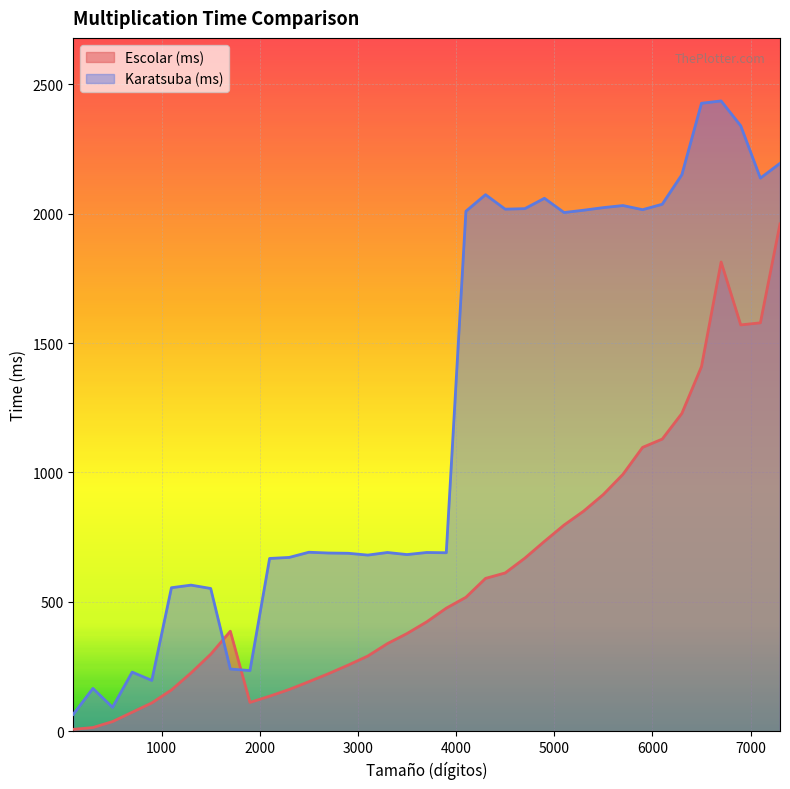

True or false: Escolar (ms) has a value of 304 at 2500.

False